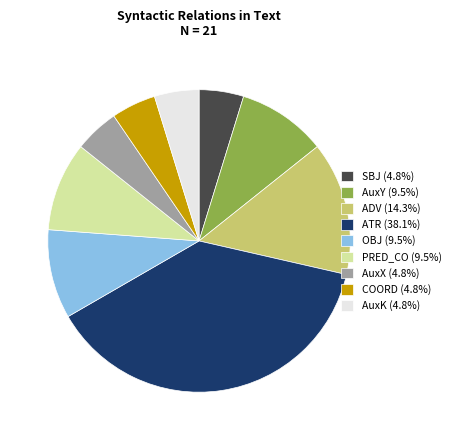

Is the sum of ADV (14.3%) and AuxX (4.8%) greater than half?

No